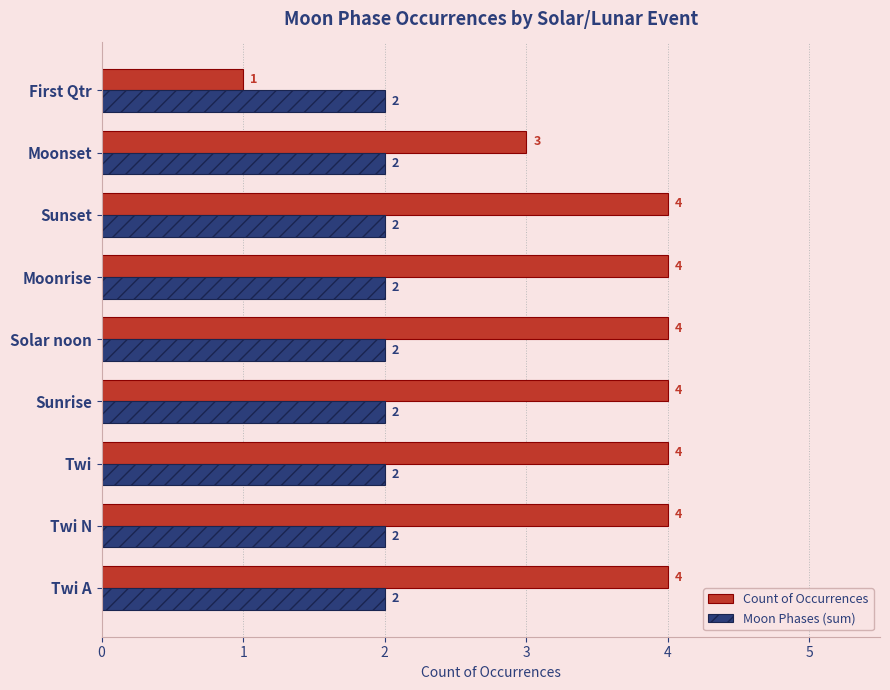

Count the Count of Occurrences values in the range 4 to 5.

7